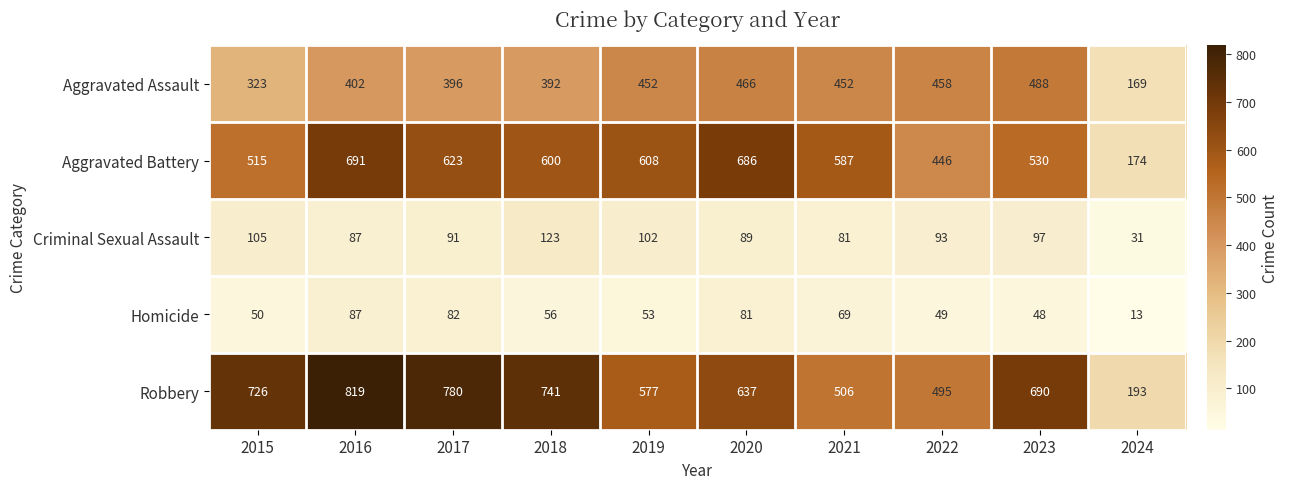

Read the Robbery value at 2024, to the nearest 10.

190